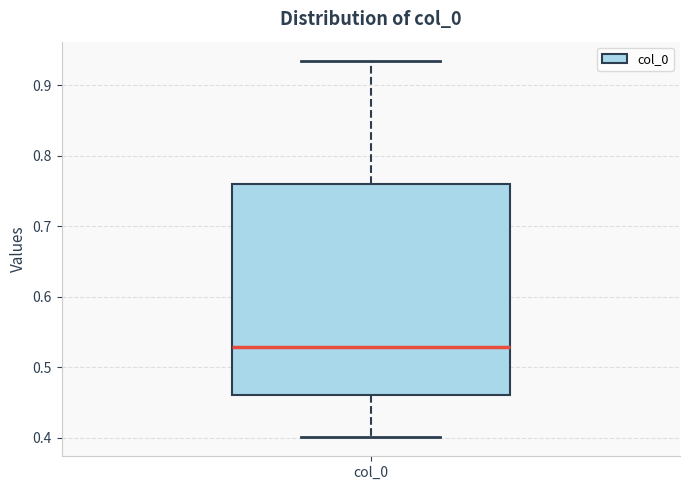

Read this box plot against the y-axis: the position of the median line, the range covered by the box, and the ends of both whiskers. The values are not printed on the chart, so give them approximately, as read against the axis.

median 0.53, box 0.46 to 0.76, whiskers 0.40 to 0.94